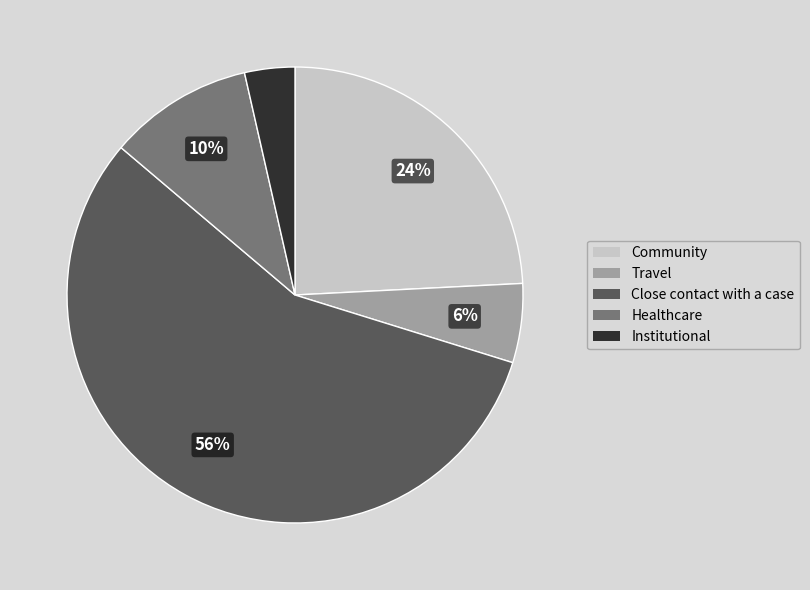

What is the smallest slice in the pie chart?

Institutional